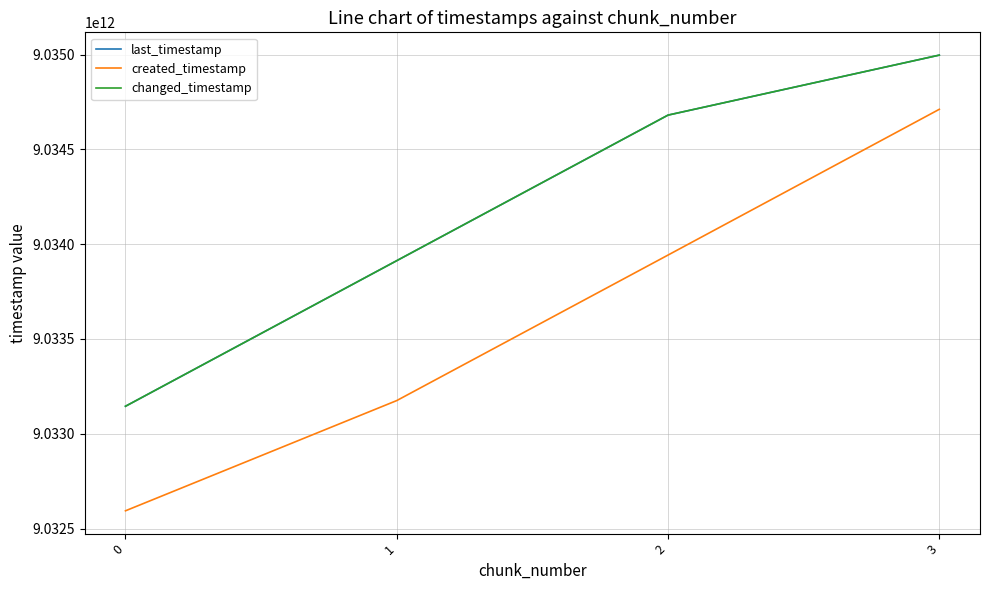

Does the chart display data point markers on the line(s)?

No